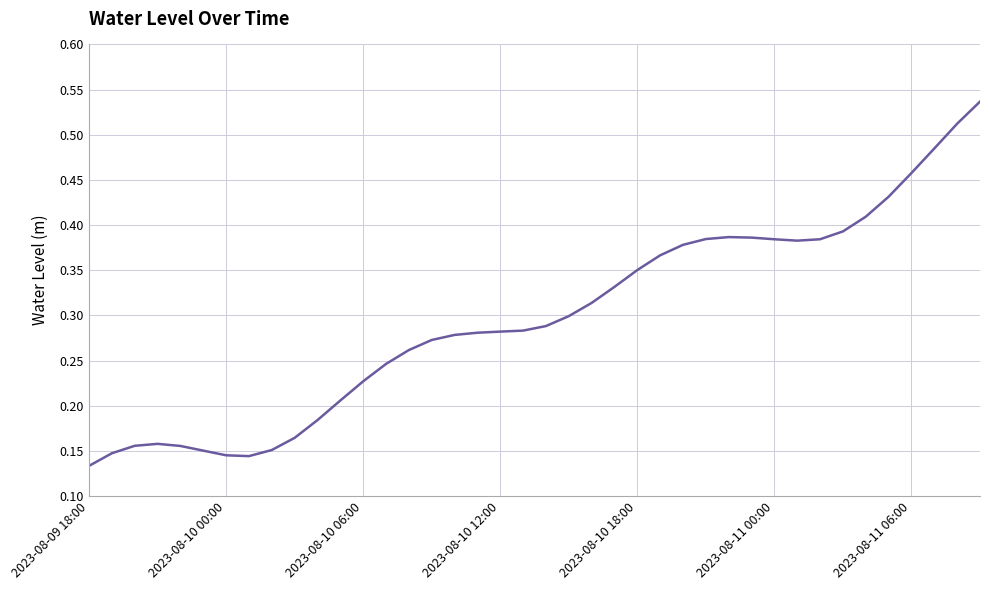

Does the chart display data point markers on the line(s)?

No